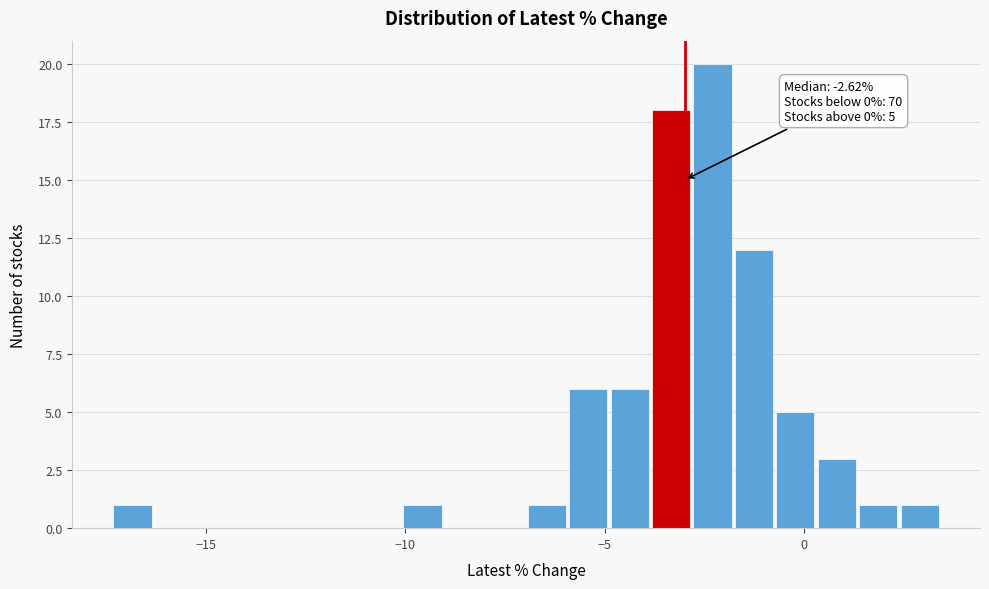

Read against the x-axis, roughly where is the centre of the tallest bar?

-2.5